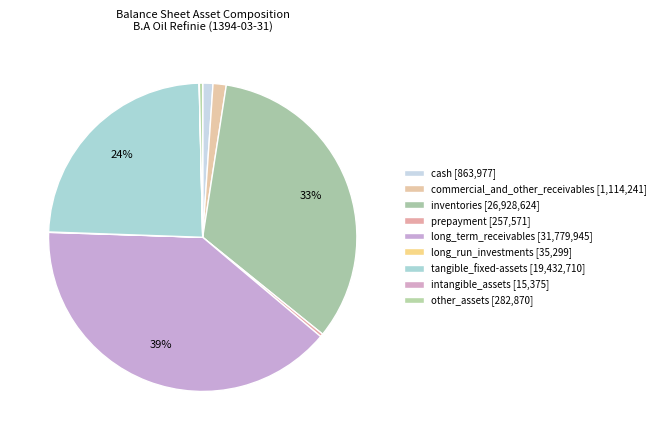

What percentage do commercial_and_other_receivables and tangible_fixed-assets together represent?

25.5%